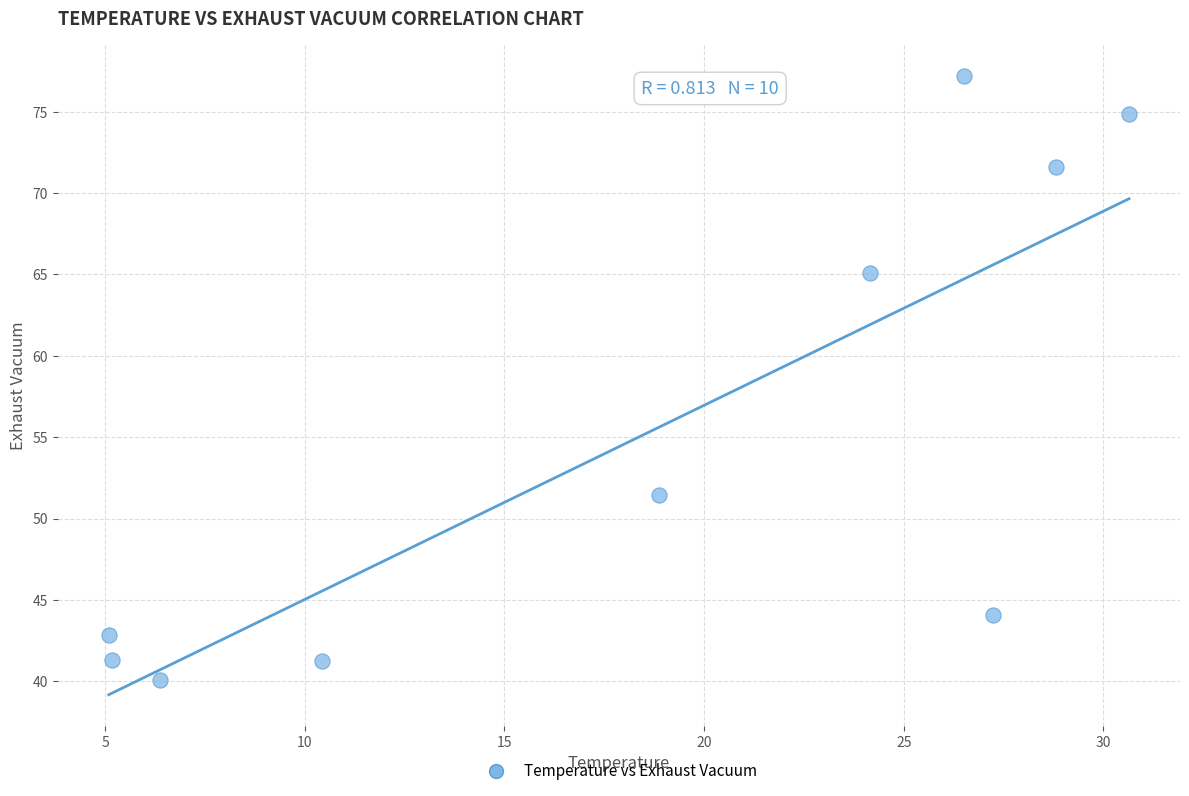

What is the range of Y values (max minus min)?

37.1